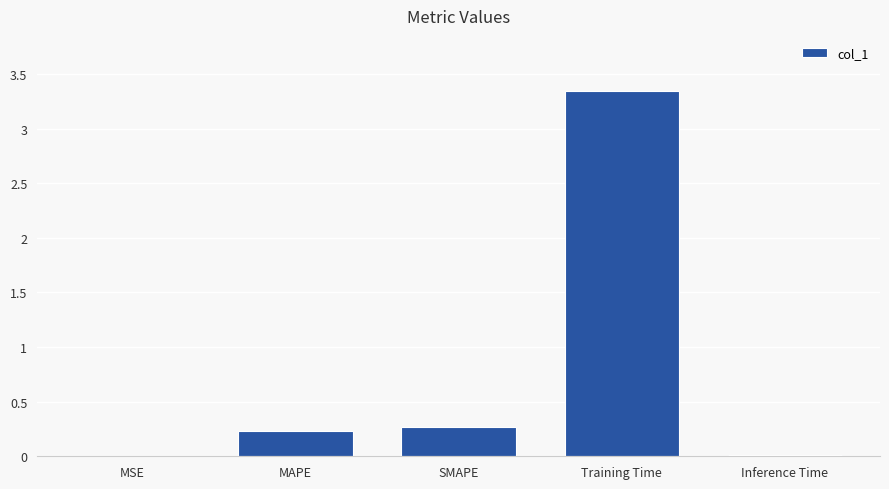

Is it true that the value at SMAPE is 0.3?

True